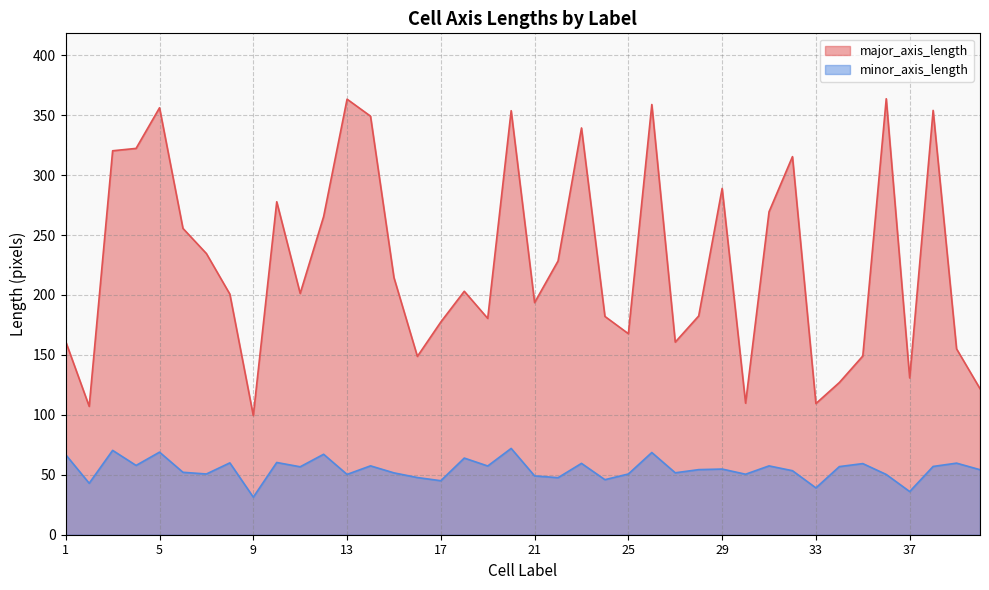

At how many categories does at least one series exceed 270?

13